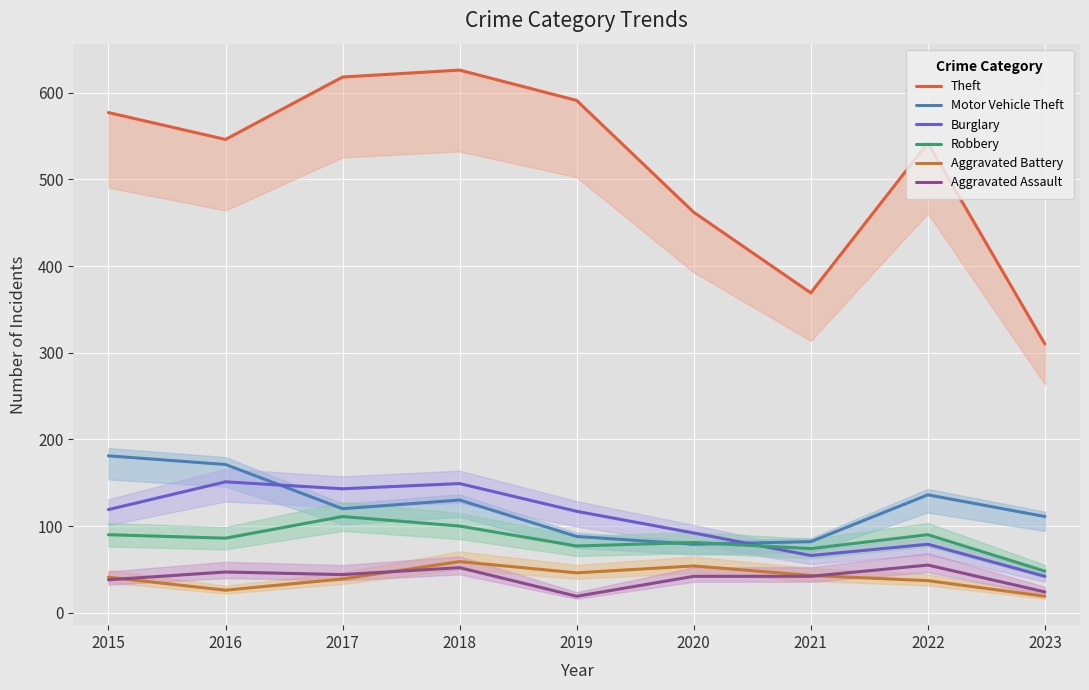

Where is the first local minimum for Aggravated Battery?

2016